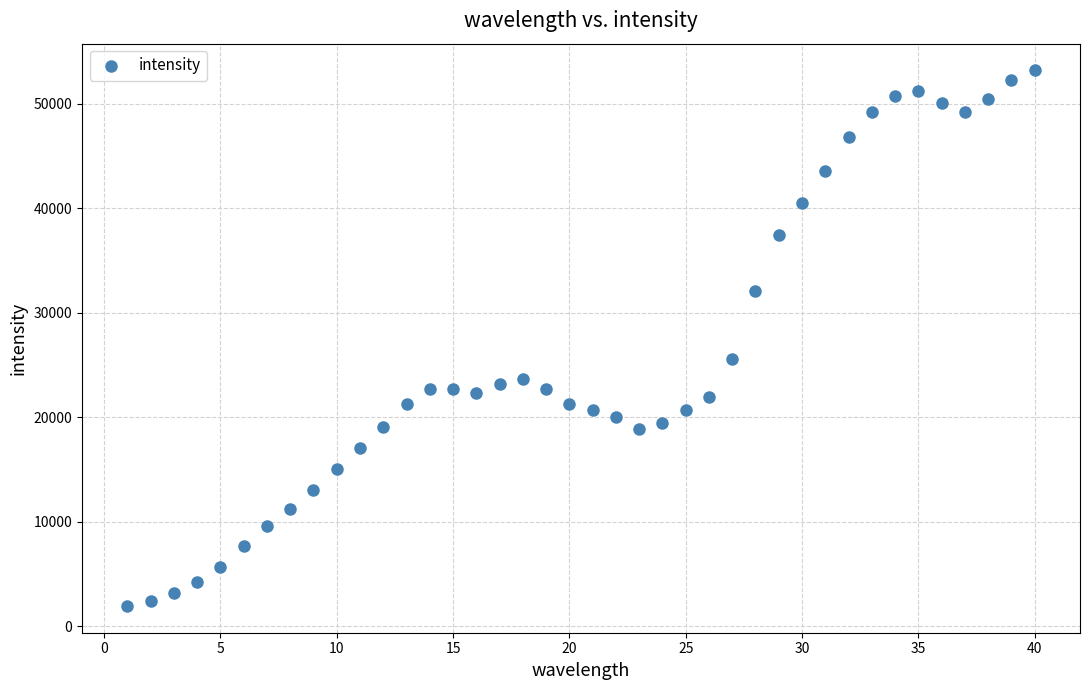

What Y value in the scatter plot is closest to 27575?

25622